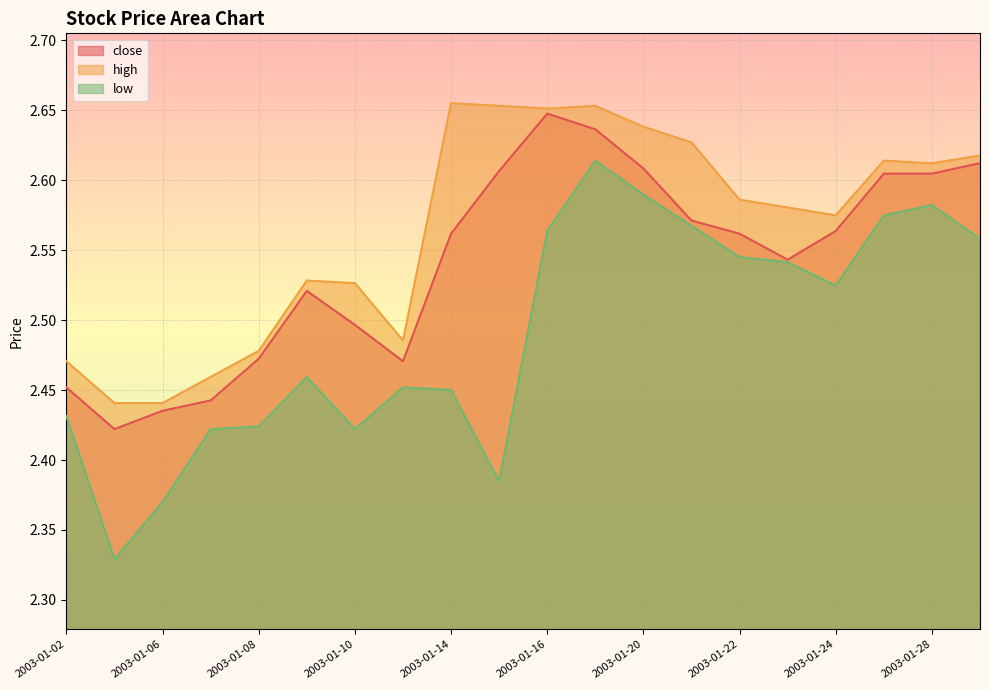

At how many categories does at least one series exceed 2?

20